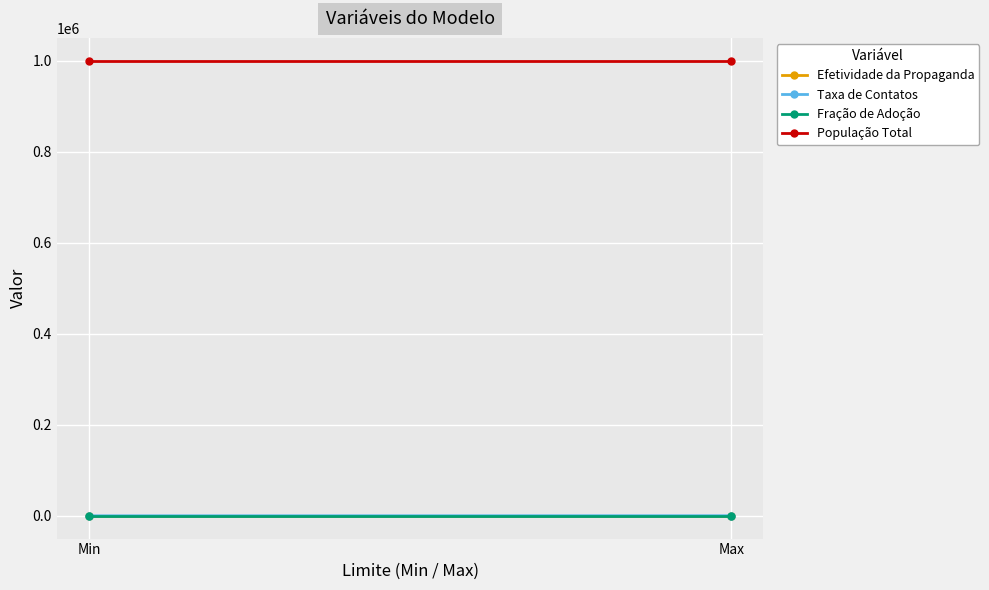

How many Taxa de Contatos values are between 50 and 200?

2